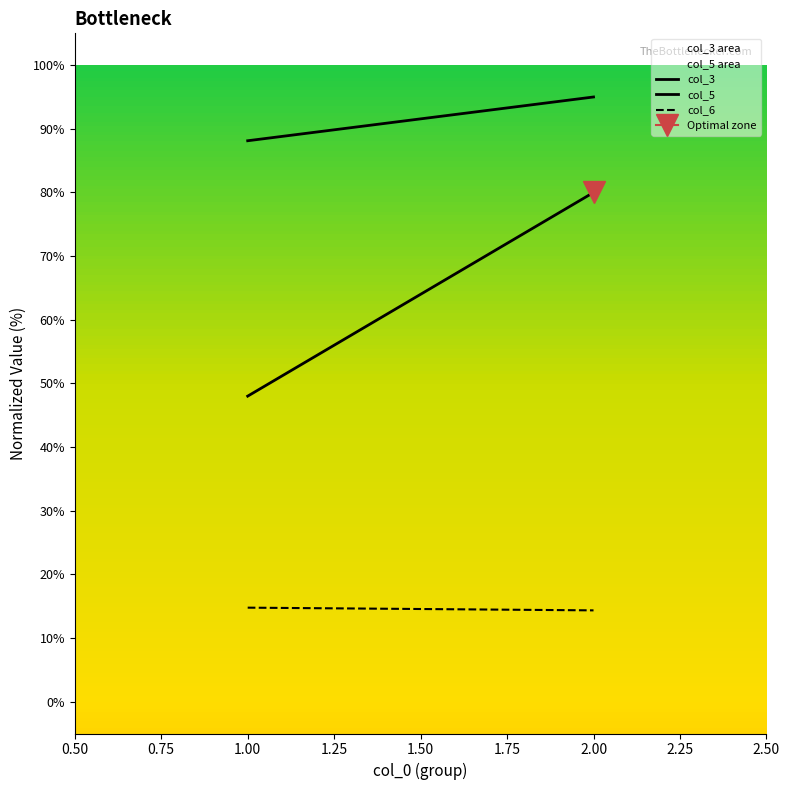

Reading right to left, what are all the values shown in this chart?

col_3: 80.0	48.0
col_5: 95.0	88.1
col_6: 14.3	14.8